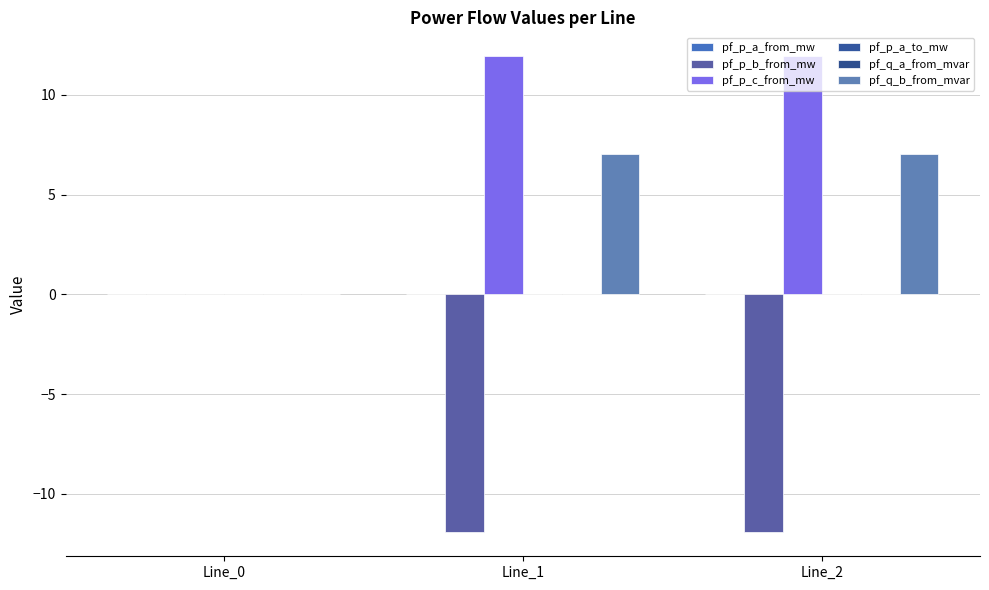

The value of pf_q_b_from_mvar at Line_1 is 2.6. True or false?

False